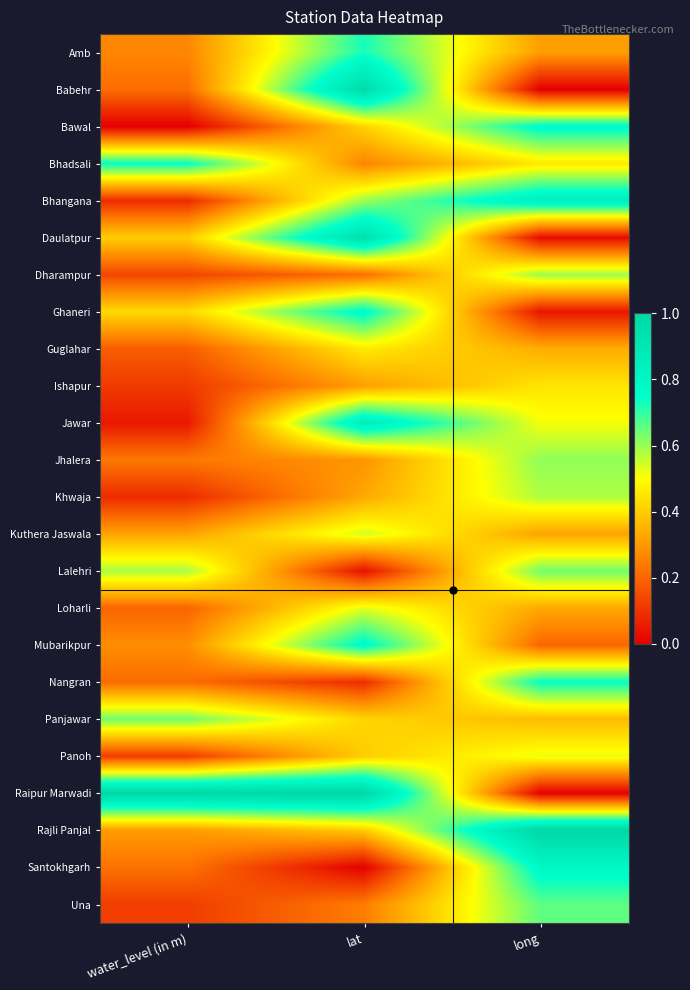

Count the number of categories in the chart.

3